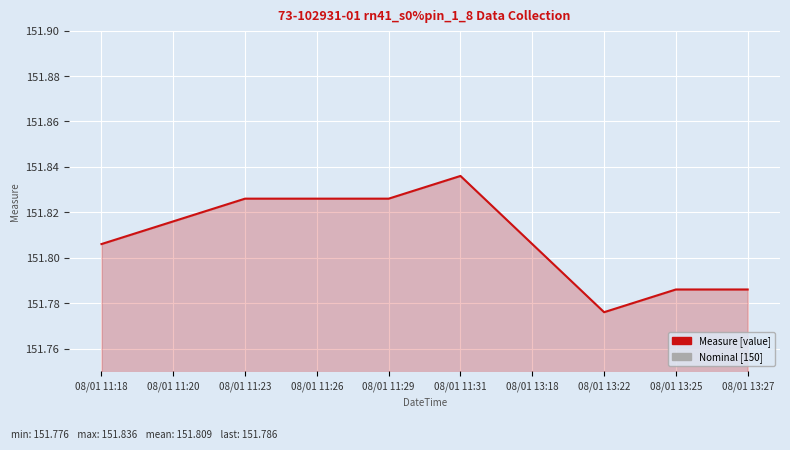

Between 210801112638 and 210801132513, which series saw the biggest shift?

Measure